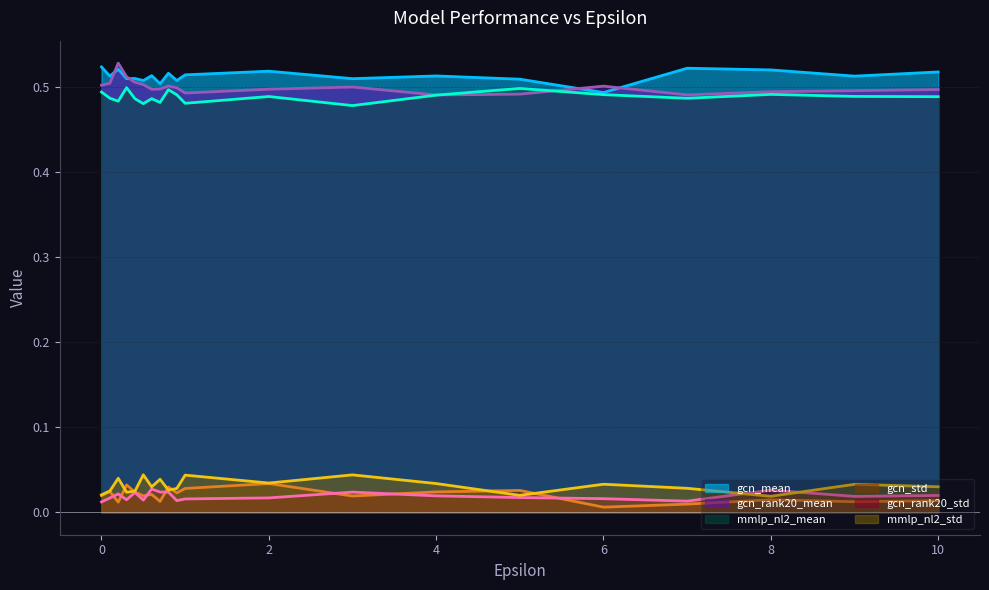

Count the gcn_rank20_mean values in the range 0 to 1.

20